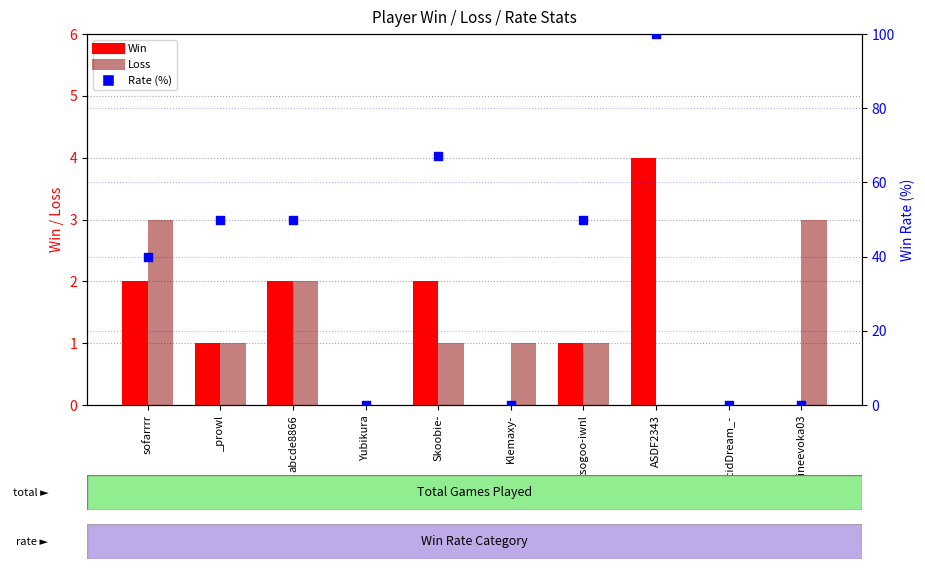

At which category is the sum across all series the highest?

ASDF2343